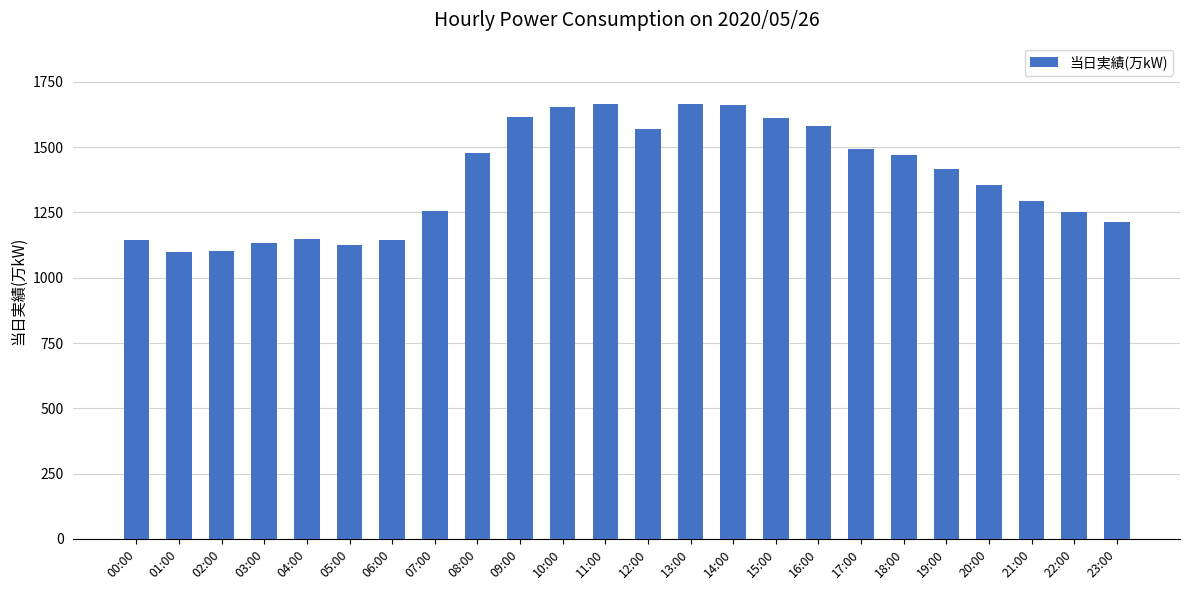

What is the maximum value shown in the chart?

1666